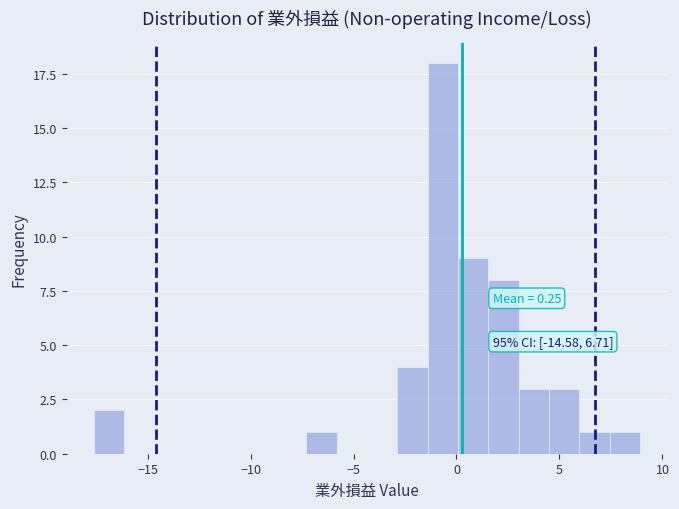

Around what value on the x-axis is the tallest bar? Give the approximate position of its centre, as read against the axis.

-0.5